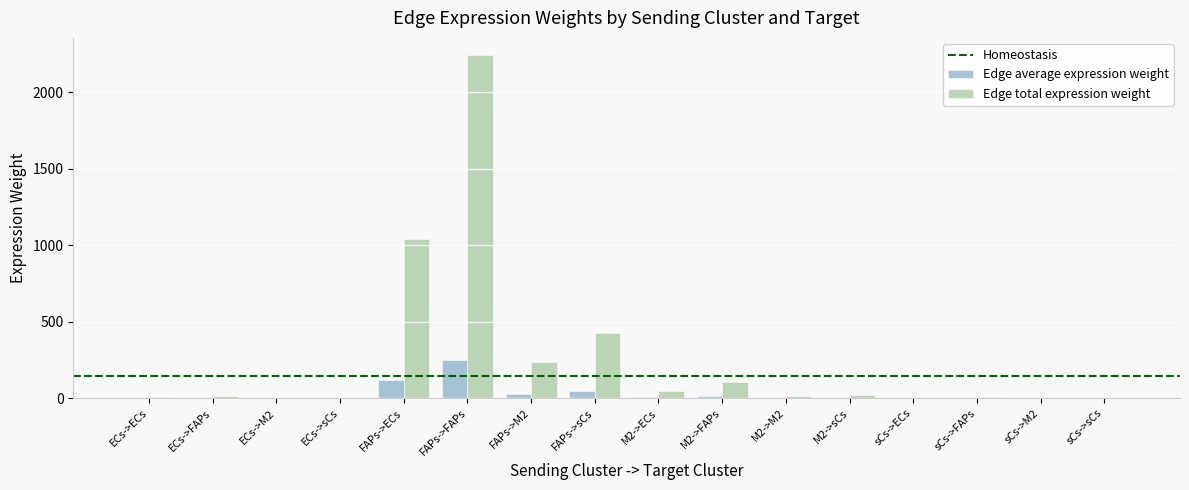

Which series changed the most between ECs->M2 and M2->FAPs?

Edge total expression weight